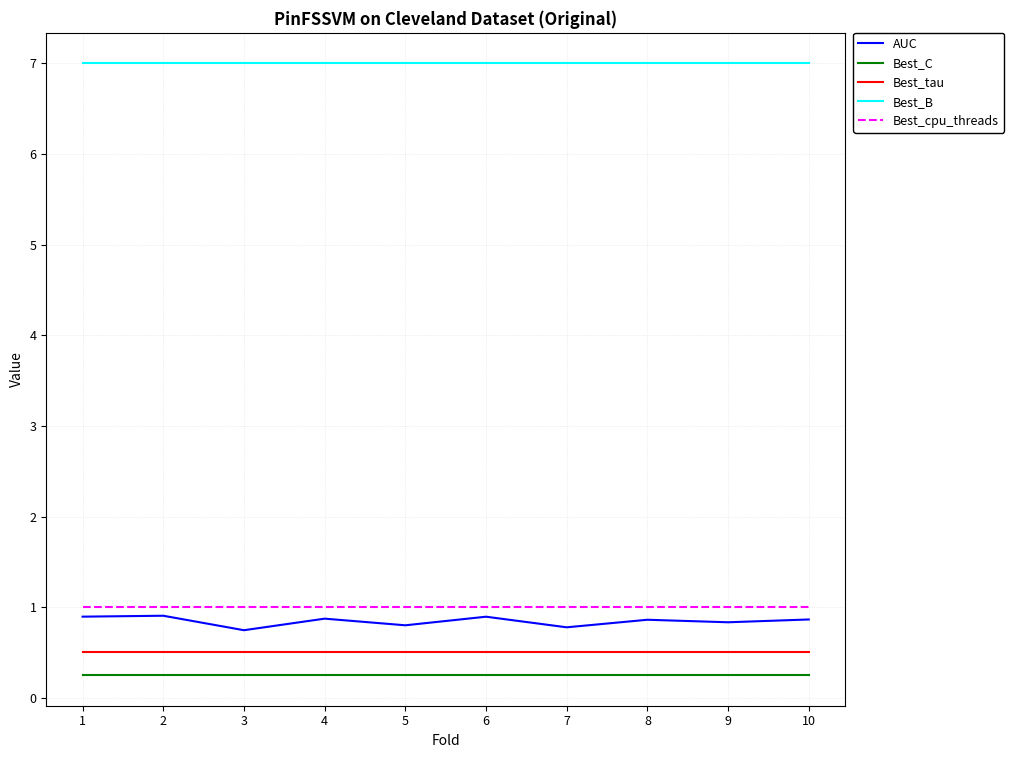

True or false: Best_cpu_threads and Best_C cross at least once.

False